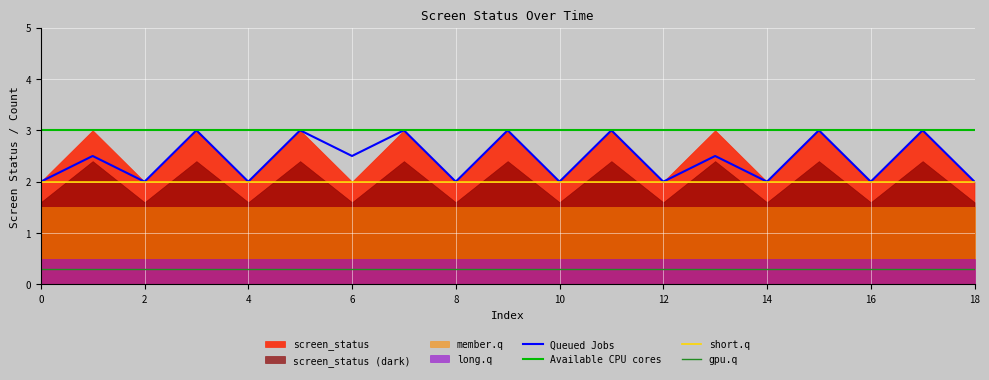

What is the lowest value of the Available CPU cores series?

3.0